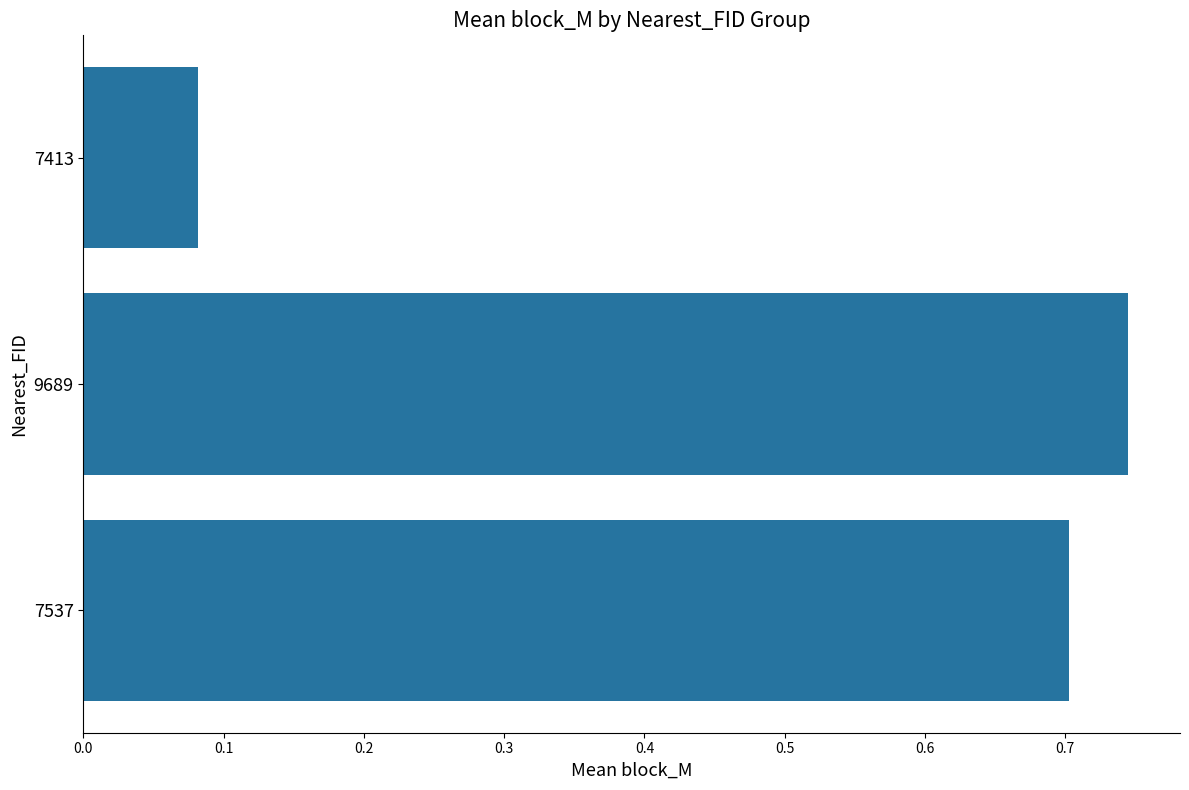

Which label corresponds to the largest value in the chart?

9689